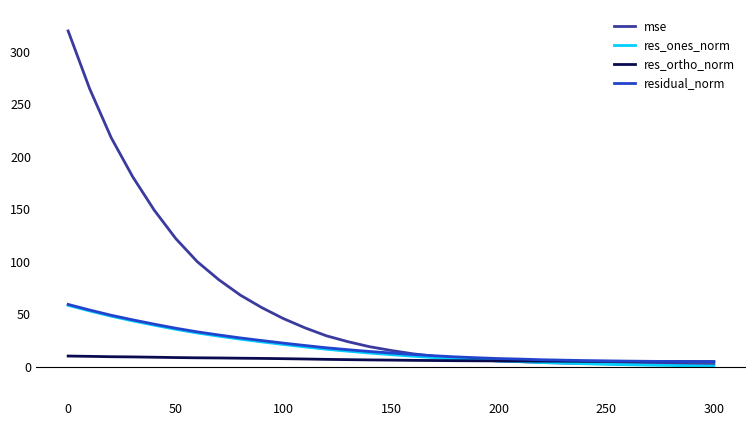

Which series has the widest spread of values?

mse